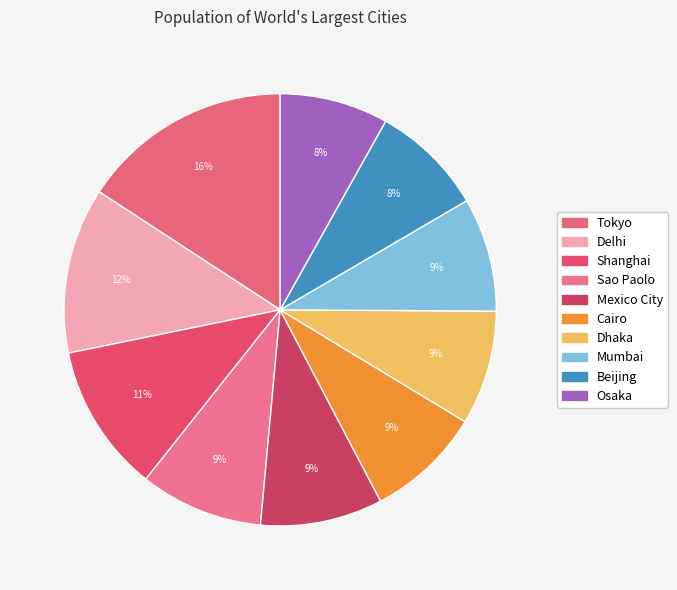

The Mexico City slice represents 9% of the pie. True or false?

True